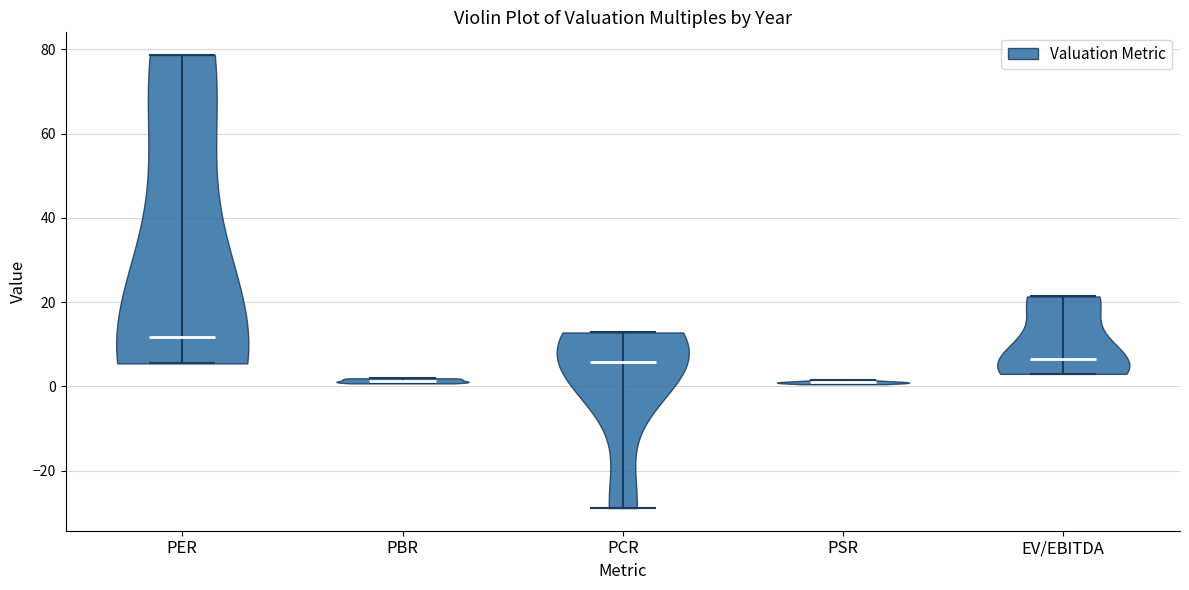

Reading left to right, read every violin against the y-axis: where its median line is, and the lowest and highest points it reaches. The values are not printed on the chart, so give them approximately, as read against the axis.

PER: median line 12, lowest point 6, highest point 78
PBR: median line 2, lowest point 0, highest point 2
PCR: median line 6, lowest point -28, highest point 12
PSR: median line 0, lowest point 0, highest point 2
EV/EBITDA: median line 6, lowest point 2, highest point 22